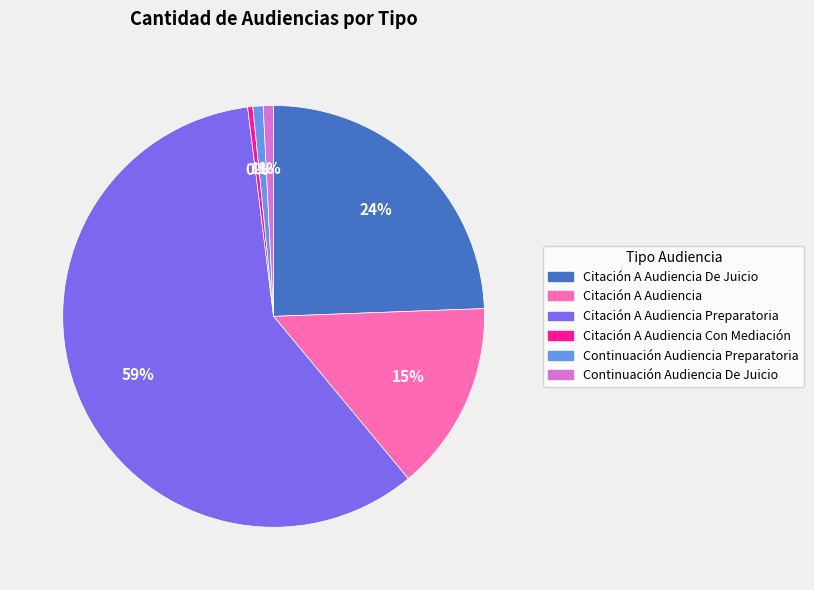

Do Citación A Audiencia Preparatoria and Citación A Audiencia Con Mediación together represent more than half of the pie?

Yes